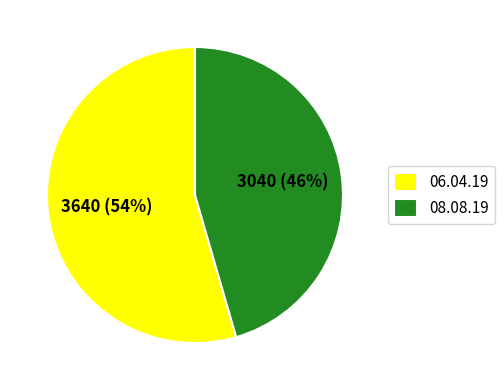

What percentage is the 08.08.19 slice, to the nearest percent?

46%